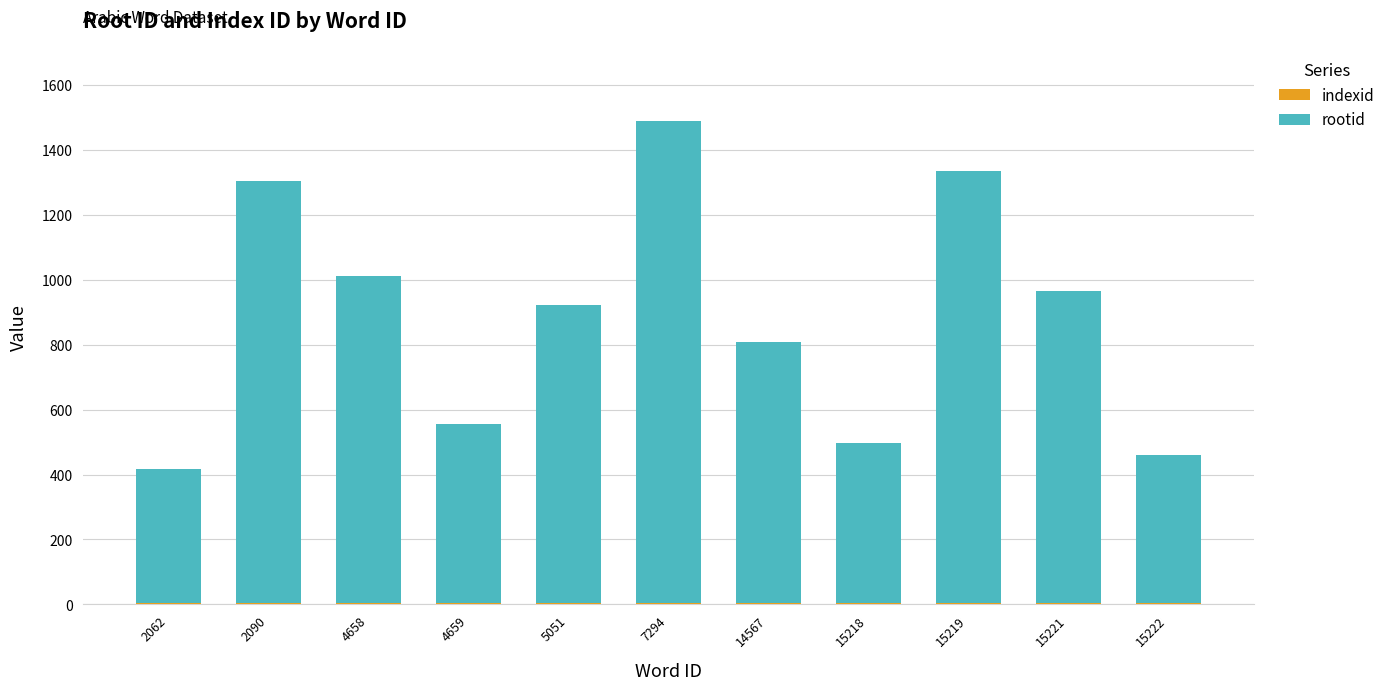

At which category is the sum across all series the highest?

7294